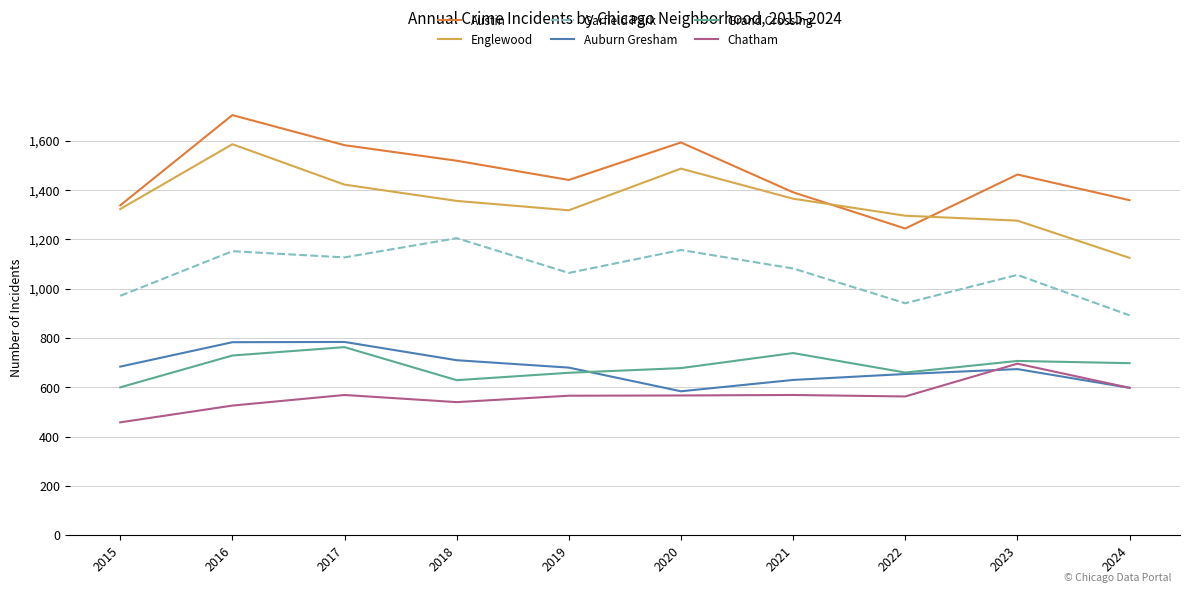

At which category does Grand Crossing reach its first local valley?

2018